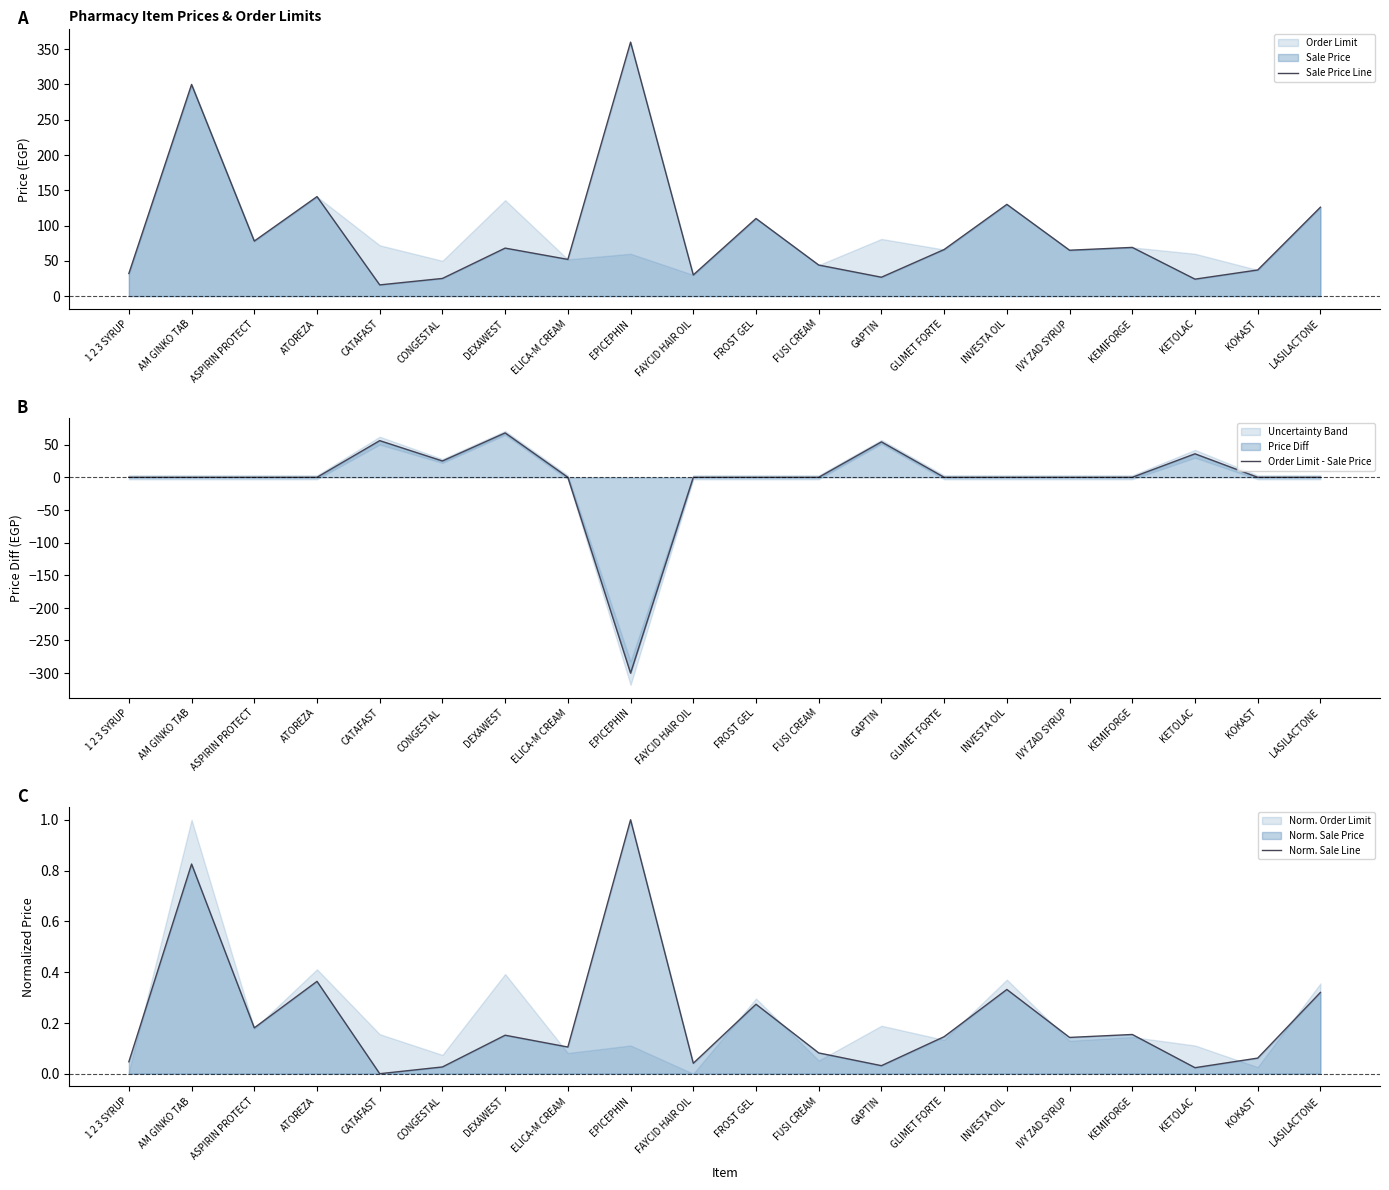

What is the difference between the highest and lowest values at LASILACTONE?

126.0